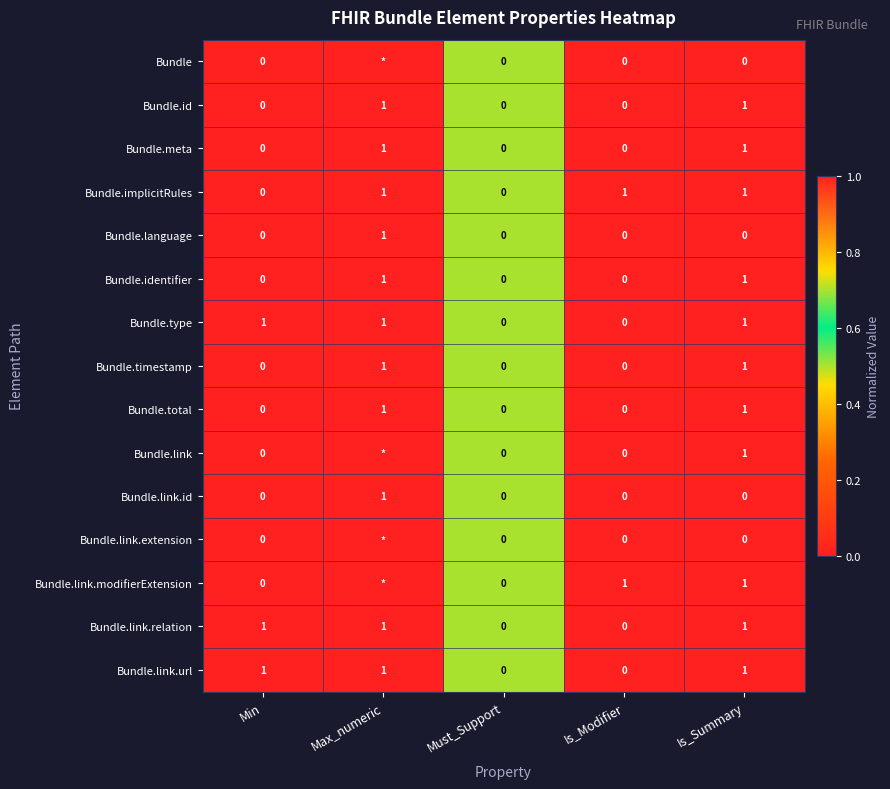

Which label corresponds to the largest value in the chart?

Max_numeric